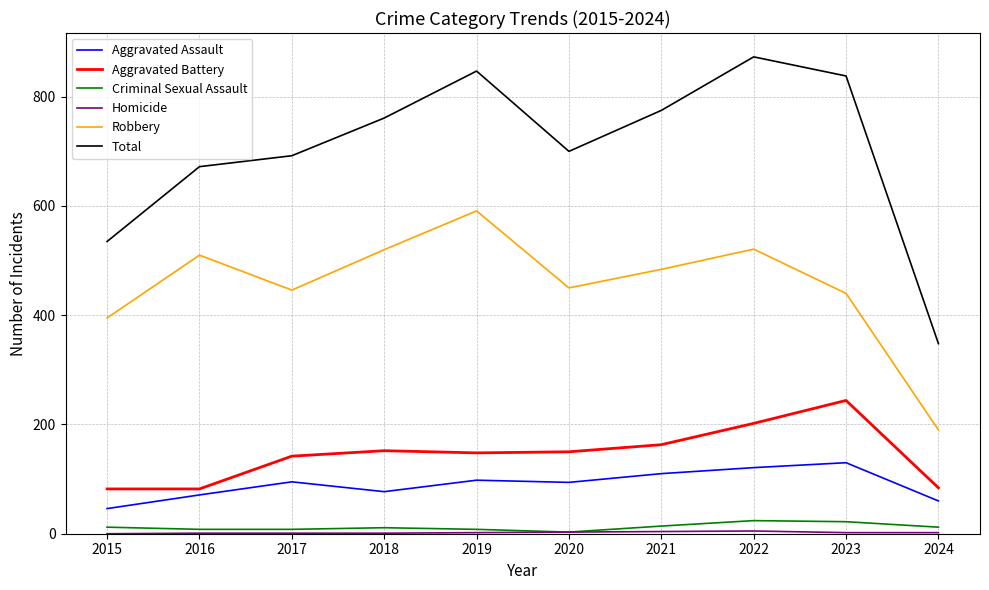

True or false: Robbery and Total cross at least once.

False